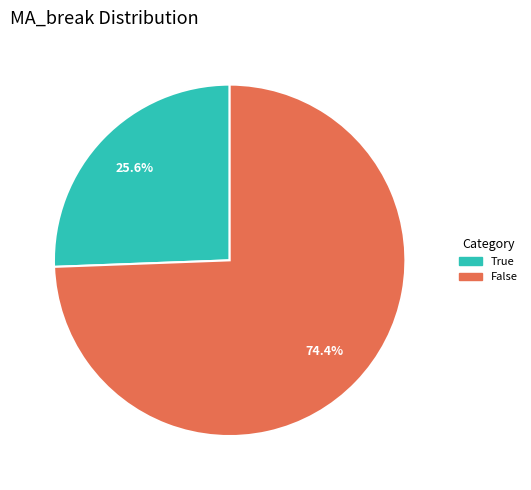

Is it true that True is 26% of the pie?

True